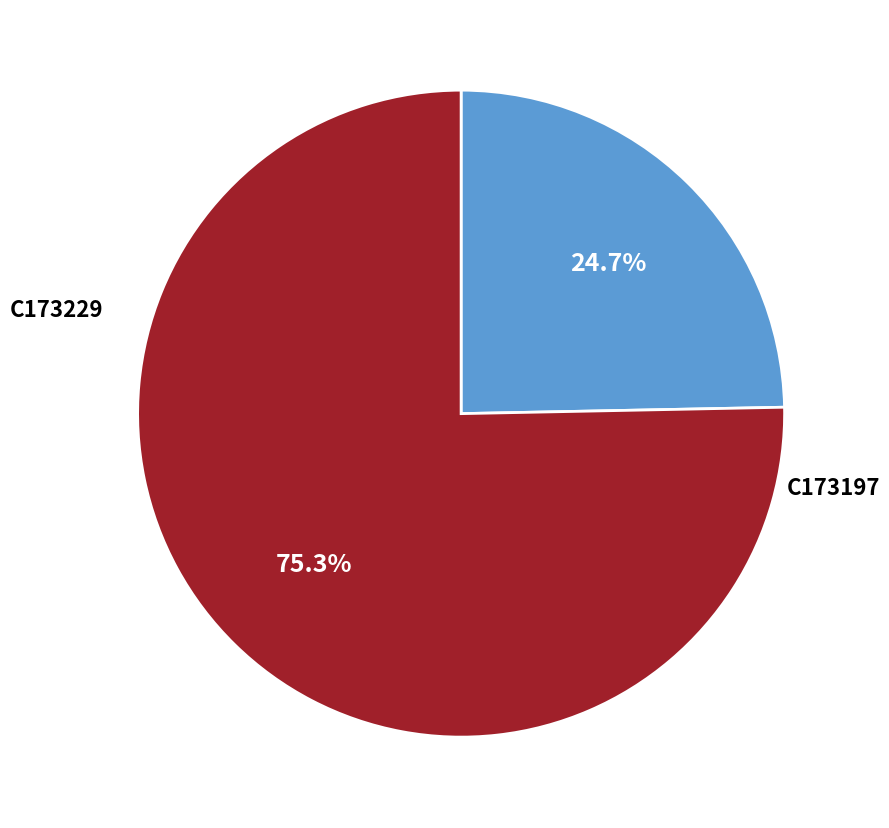

Is there any slice that represents more than half of the pie?

Yes